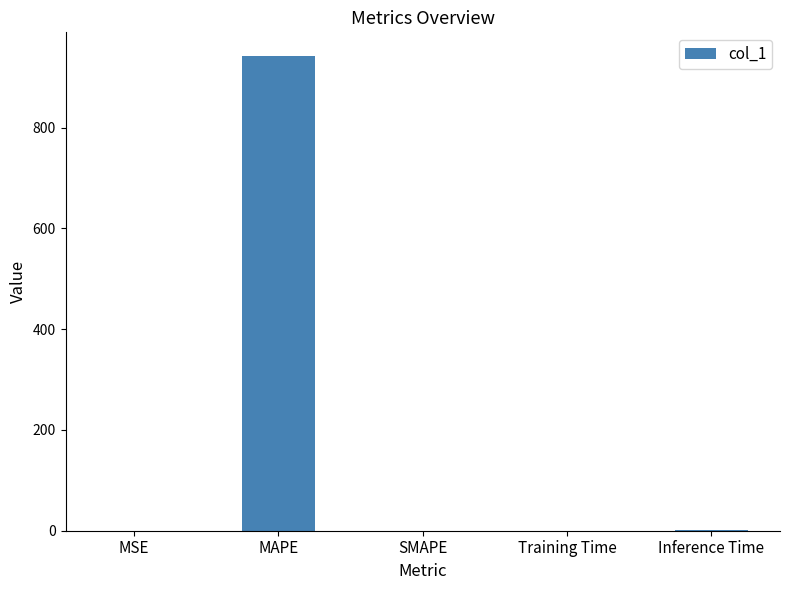

Which category has the highest value across all series?

MAPE